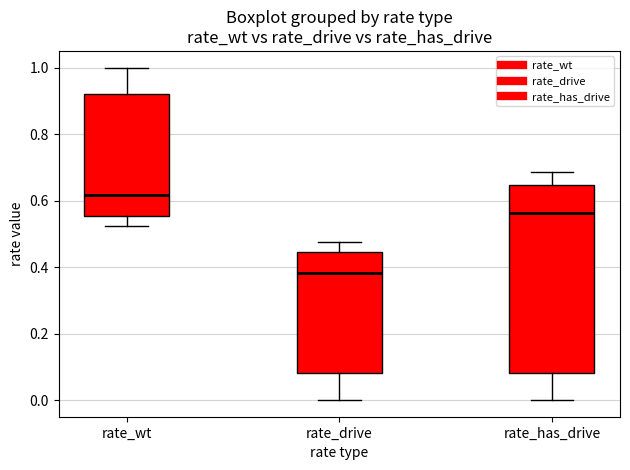

Where does the lower whisker of the box for rate_drive end on the y-axis? The values are not printed on the chart, so give them approximately, as read against the axis.

0.00